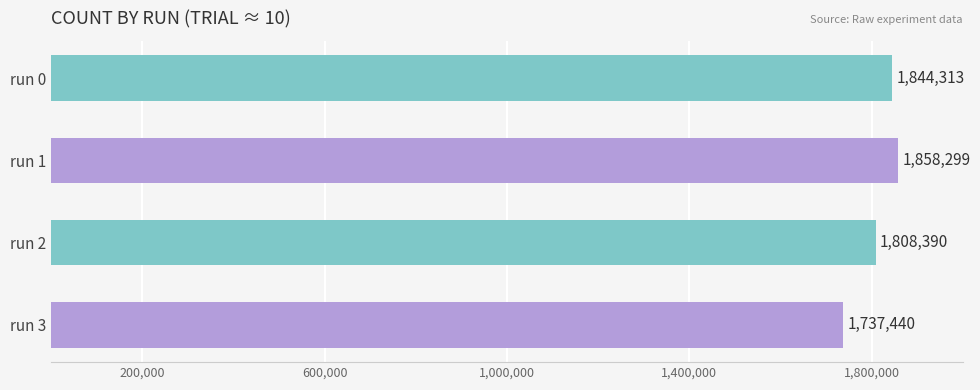

What is the sum of all values?

7248442